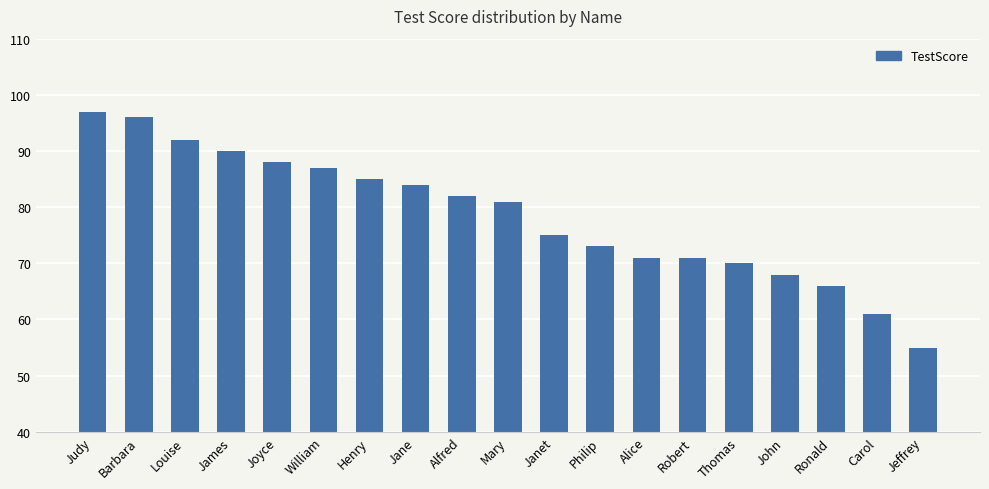

What is the average value?

79